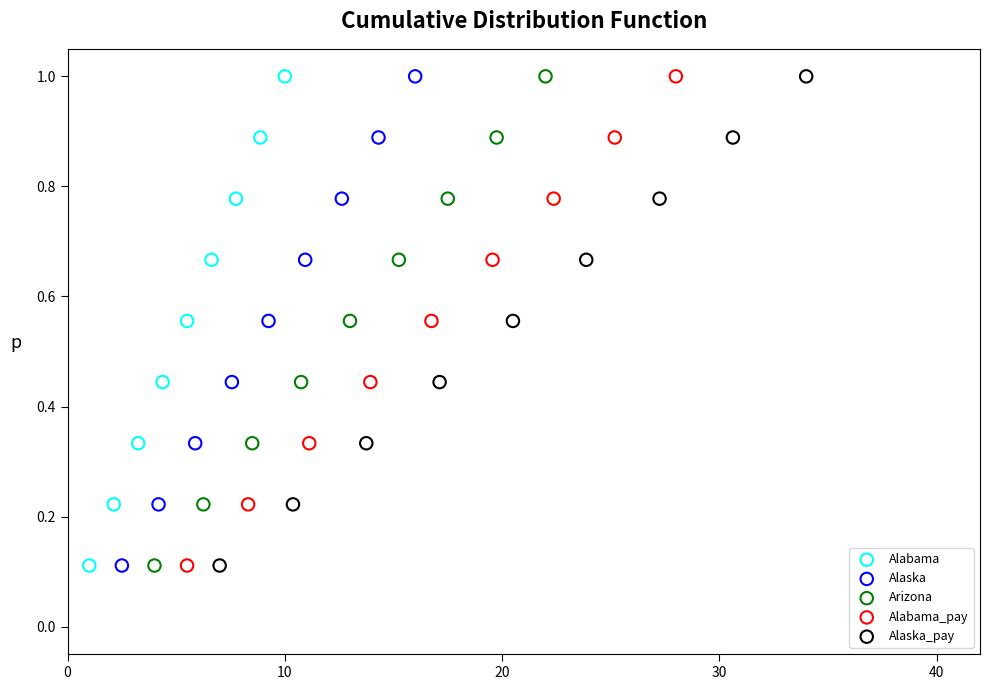

What are all the series names shown in the legend?

Alabama, Alaska, Arizona, Alabama_pay, Alaska_pay